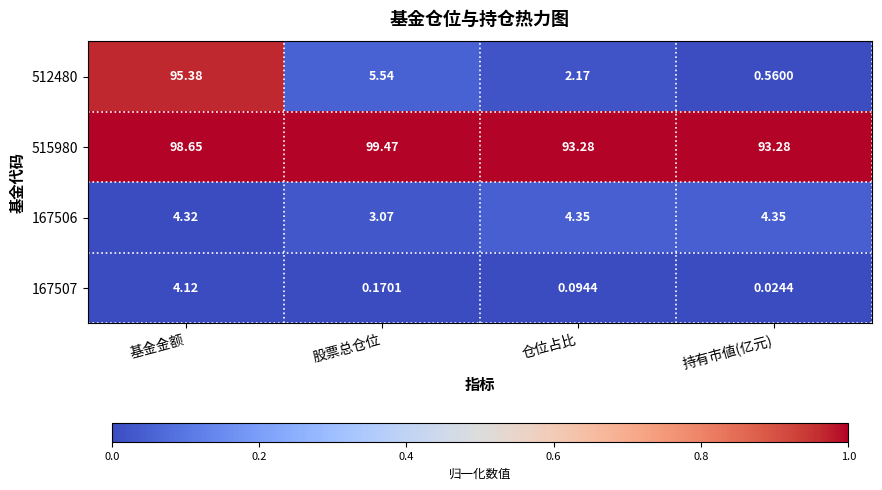

Is the value of 515980 at 基金金额 greater than the value of 167506 at 持有市値(亿元)?

Yes